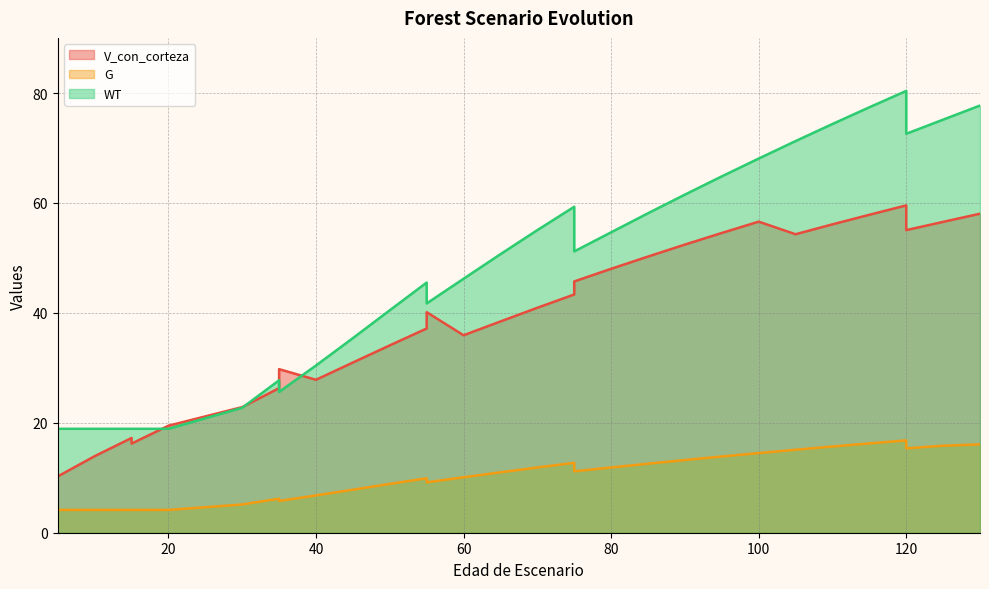

At how many categories does at least one series exceed 14?

30